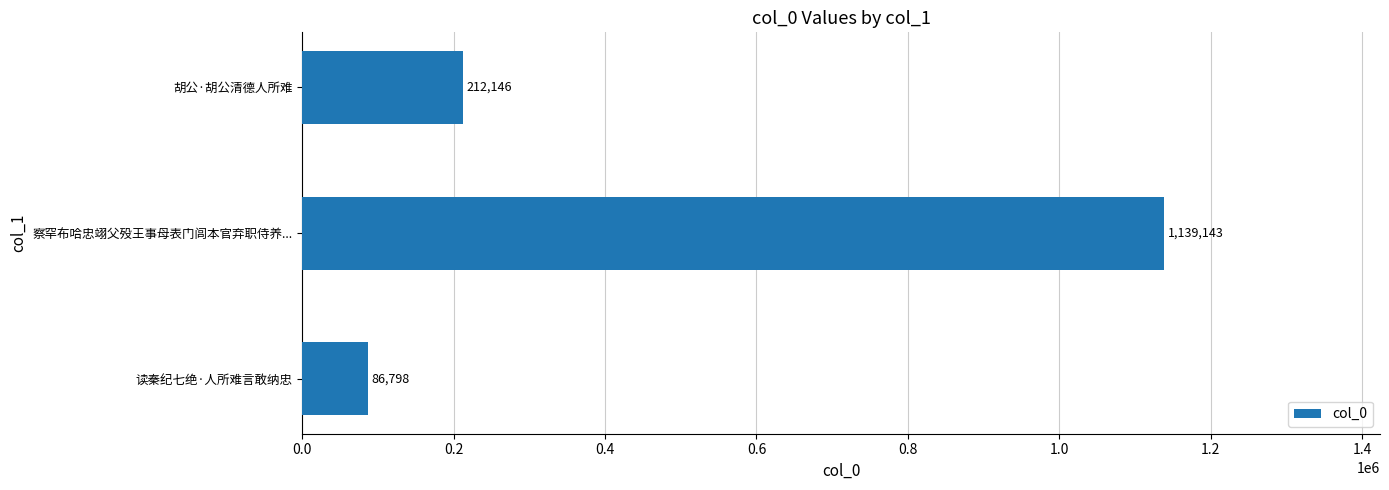

Is it true that the value at 胡公·胡公清德人所难 is 212146?

True